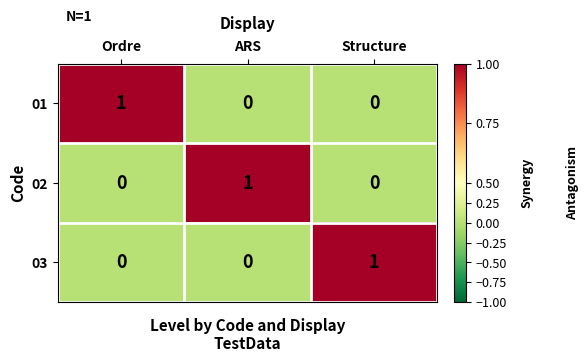

How many 02 values are between 0 and 1?

3